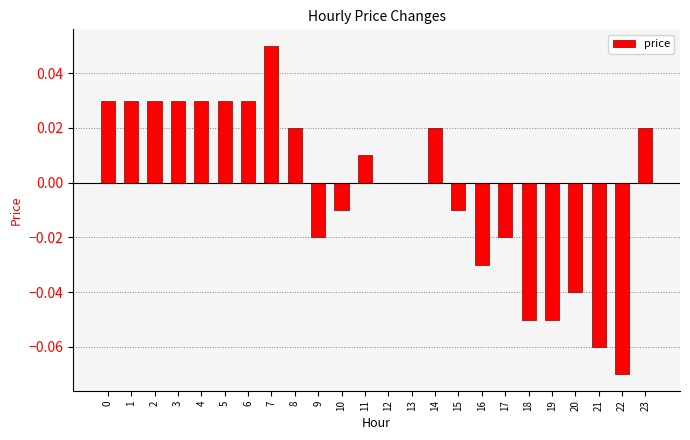

The chart shows a value of -0.0 at 20. True or false?

True